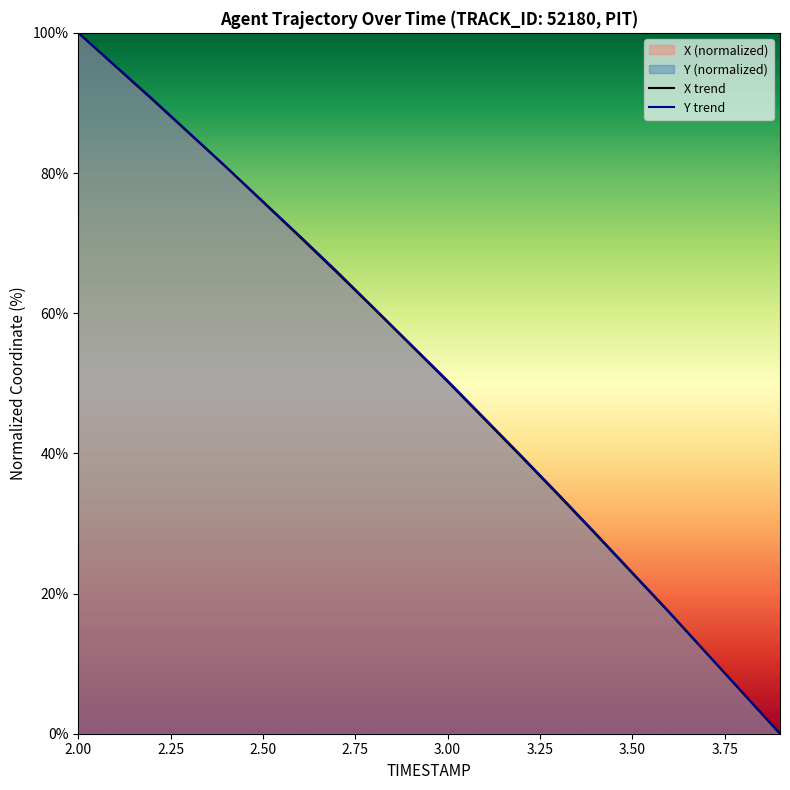

The value of X trend at 3.50 is 39.5. True or false?

False